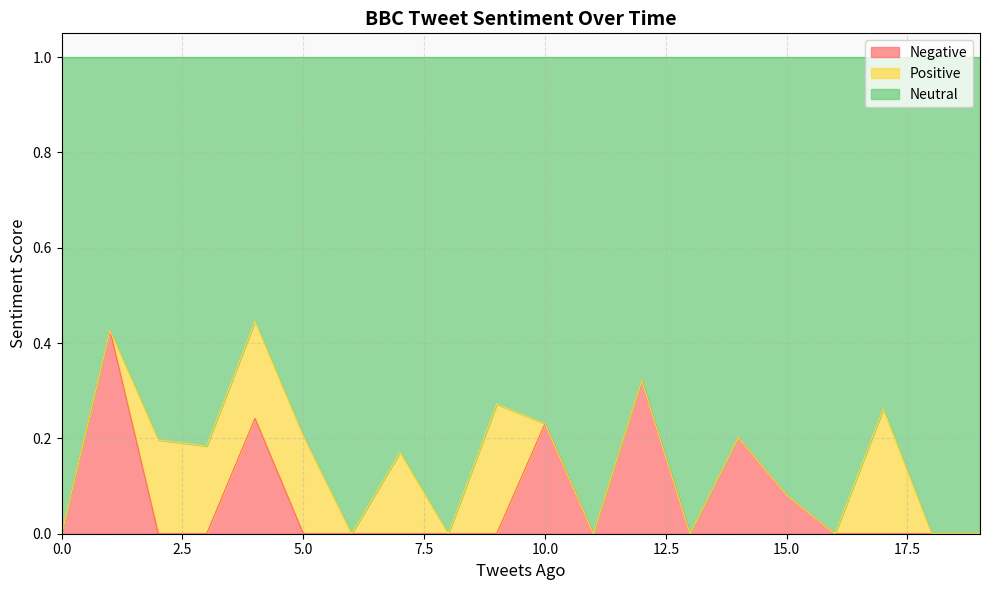

What is the difference between the second highest and second lowest values in the Negative series?

0.3